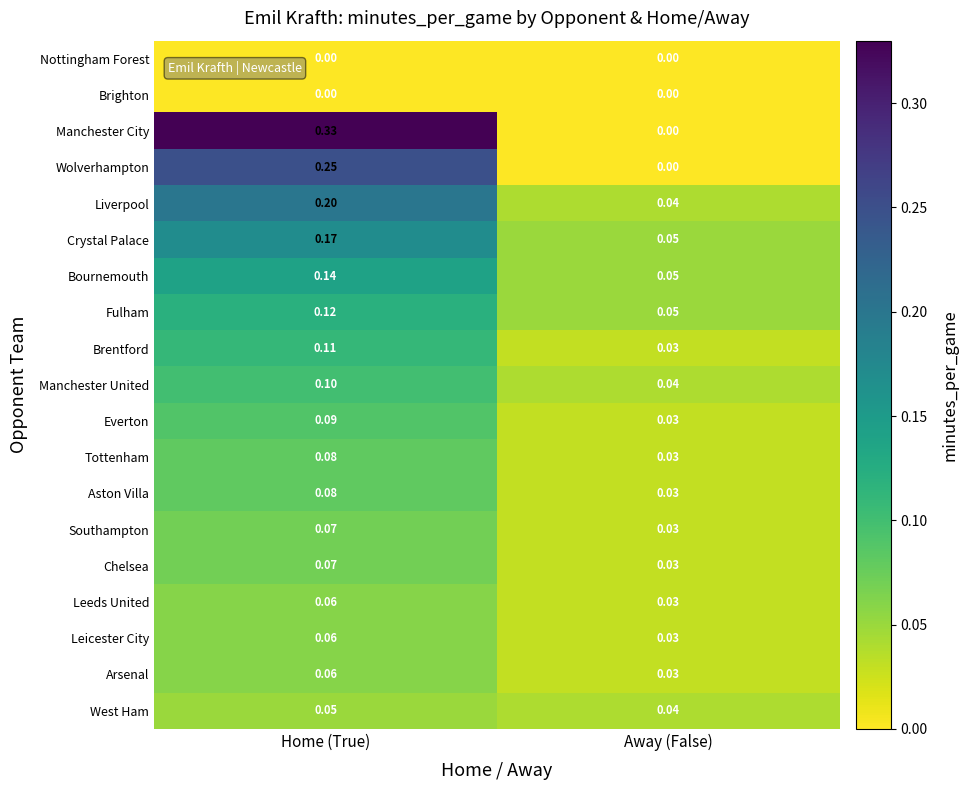

Rank the categories by Everton value from lowest to highest.

Away (False), Home (True)